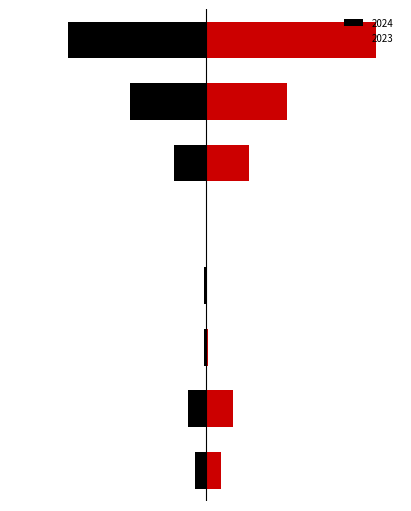

The value of 2023 at Arson is 1. True or false?

False